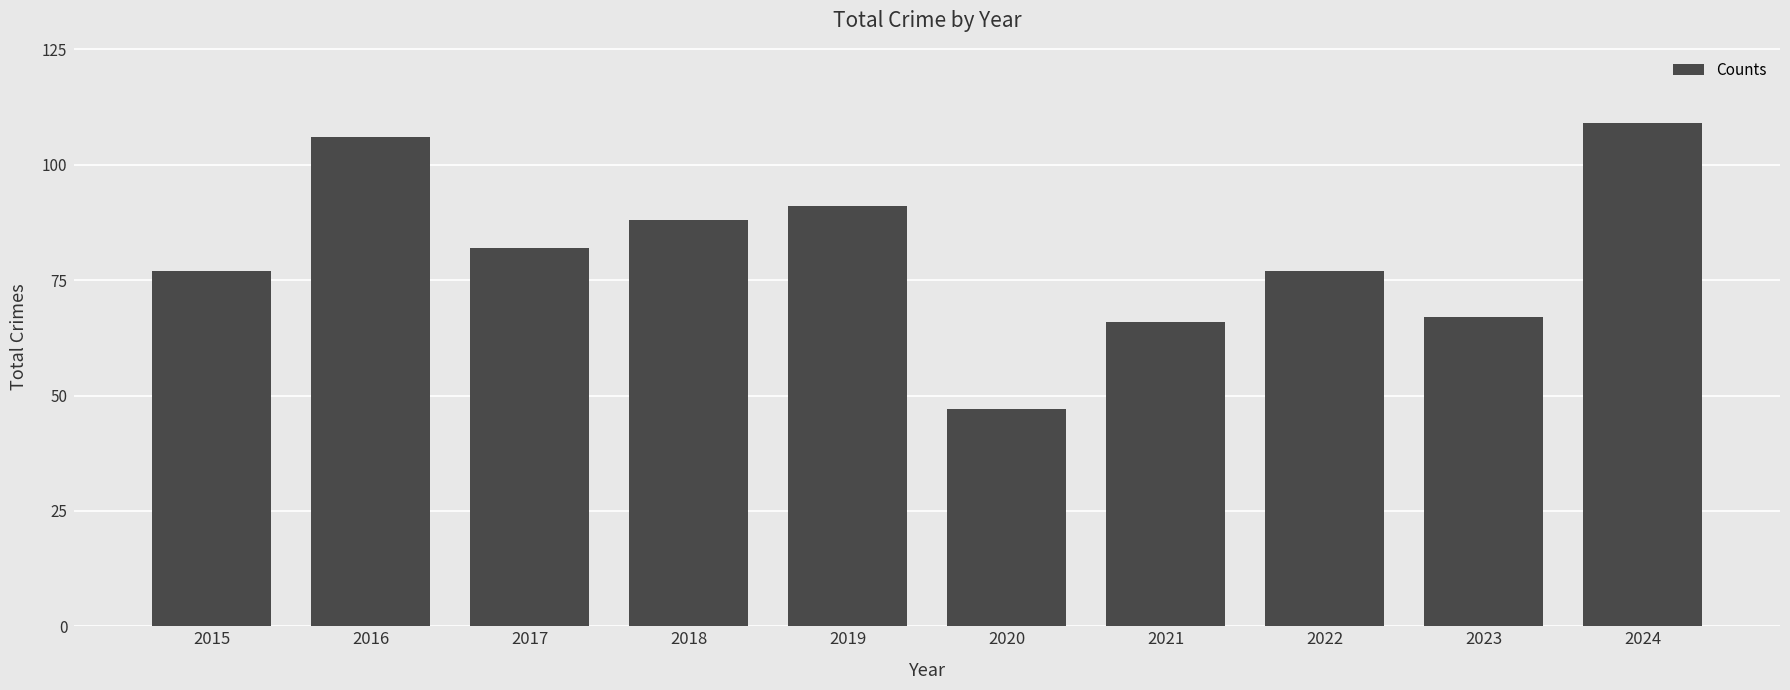

What is the change in value from 2018 to 2021?

-22